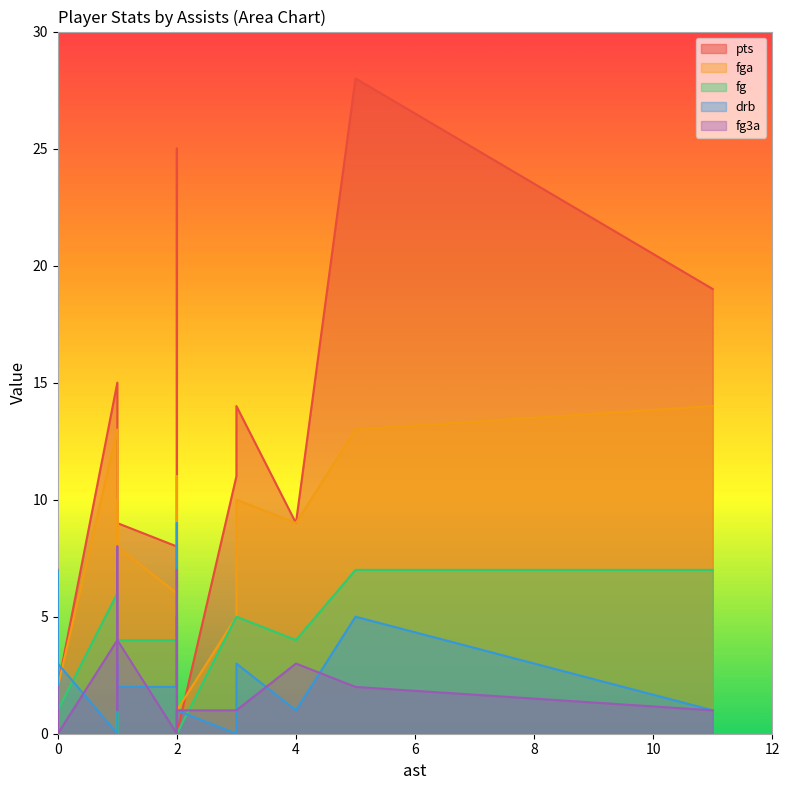

In fga, how many points are higher than both neighbors (excluding endpoints)?

5